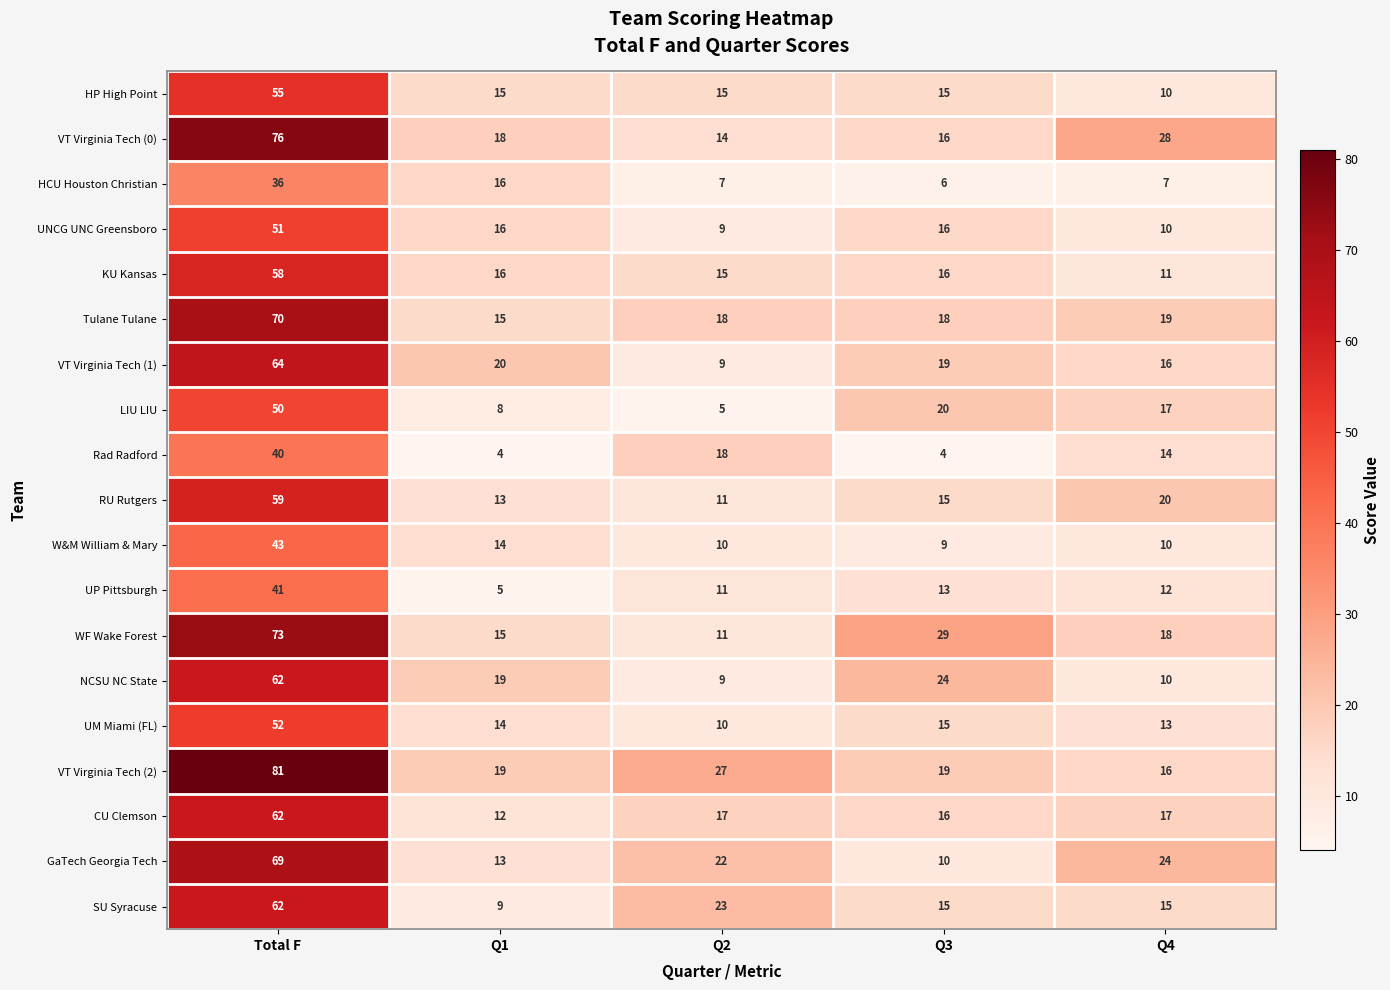

What is the average value of the SU Syracuse series?

25